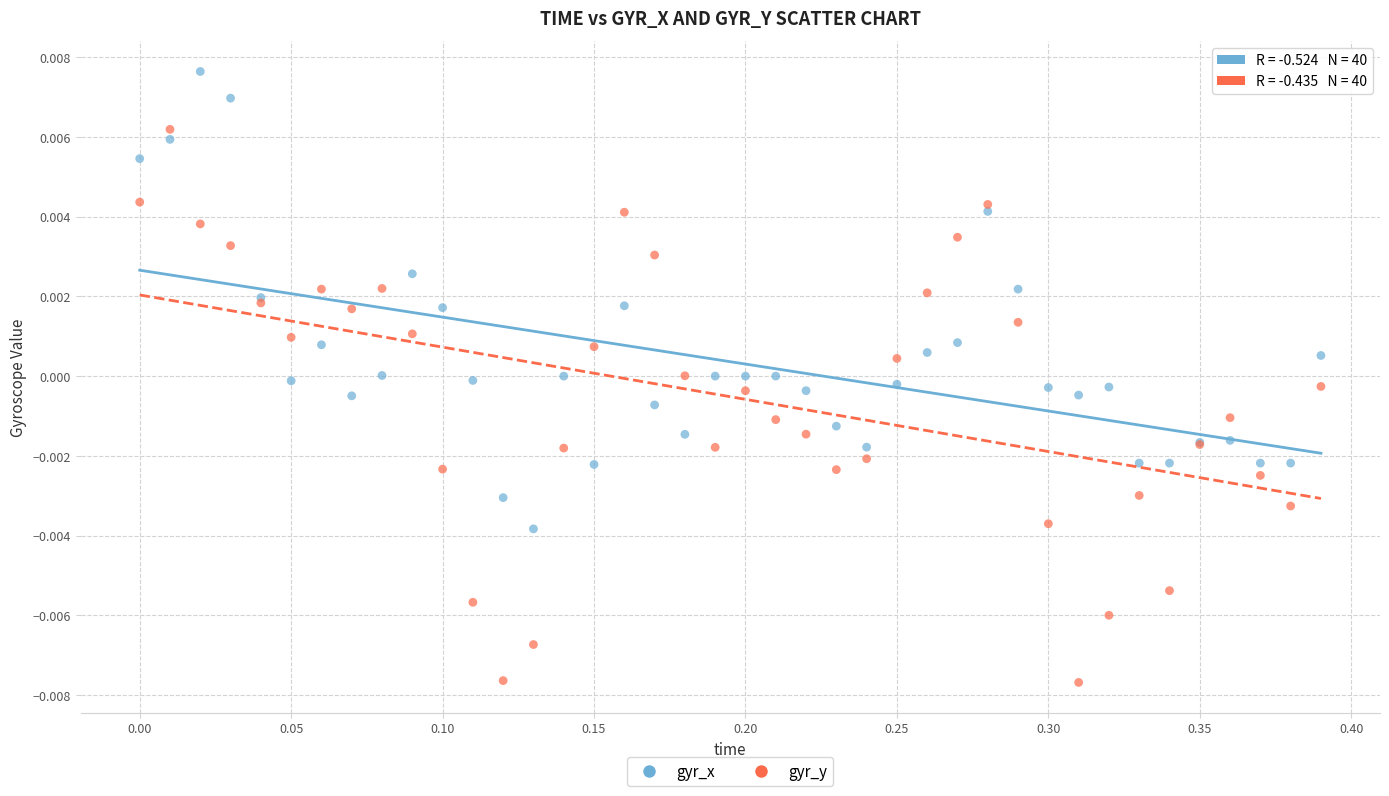

What is the X range (max minus min) for the scatter plot?

0.4